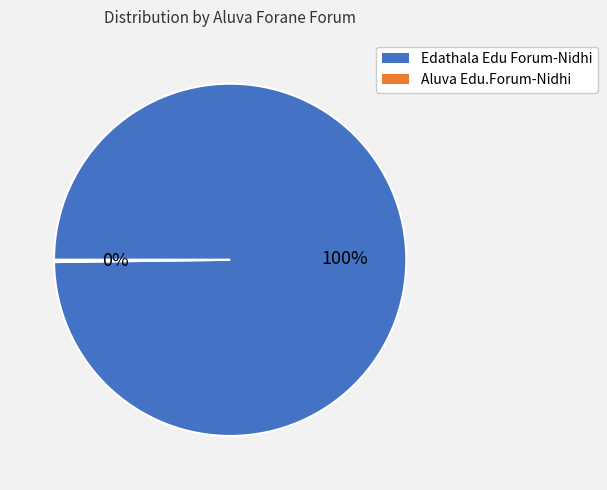

Which category has the biggest portion of the pie?

Edathala Edu Forum-Nidhi